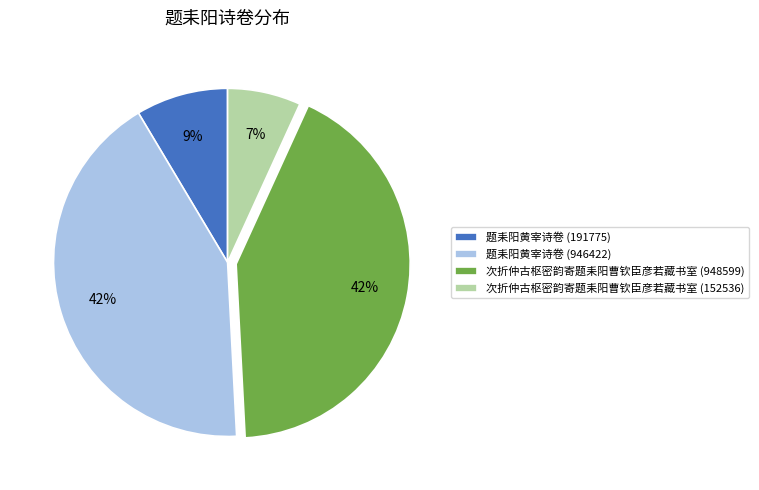

Between 次折仲古枢密韵寄题耒阳曹钦臣彦若藏书室 (948599) and 次折仲古枢密韵寄题耒阳曹钦臣彦若藏书室 (152536), which is larger?

次折仲古枢密韵寄题耒阳曹钦臣彦若藏书室 (948599)